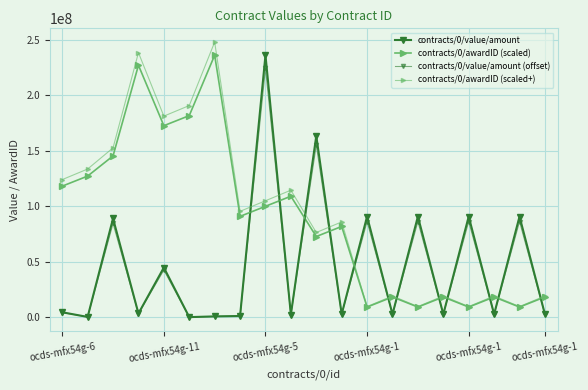

How many data points does each series have?

20